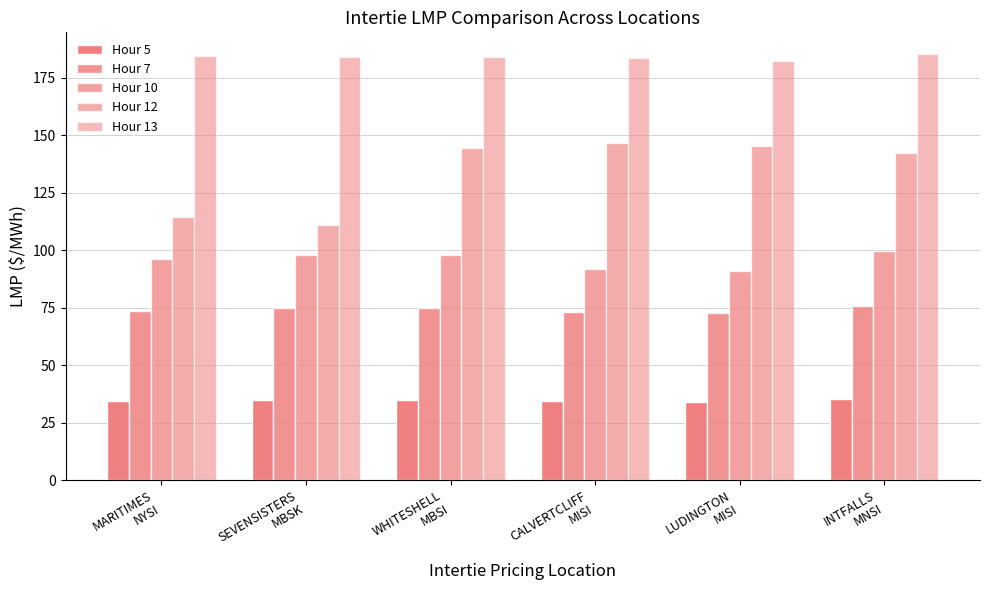

How many bars are there in total?

30